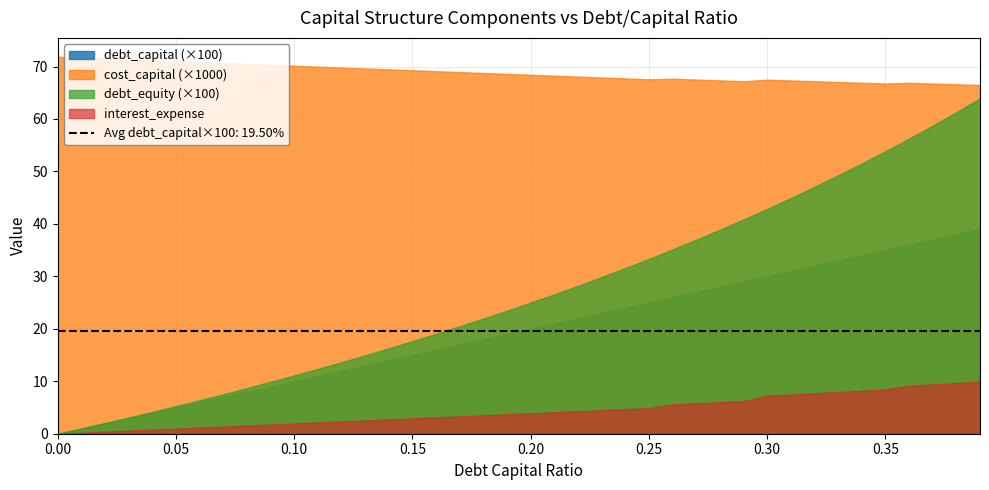

Which series has the largest total across all categories?

cost_capital (×1000)